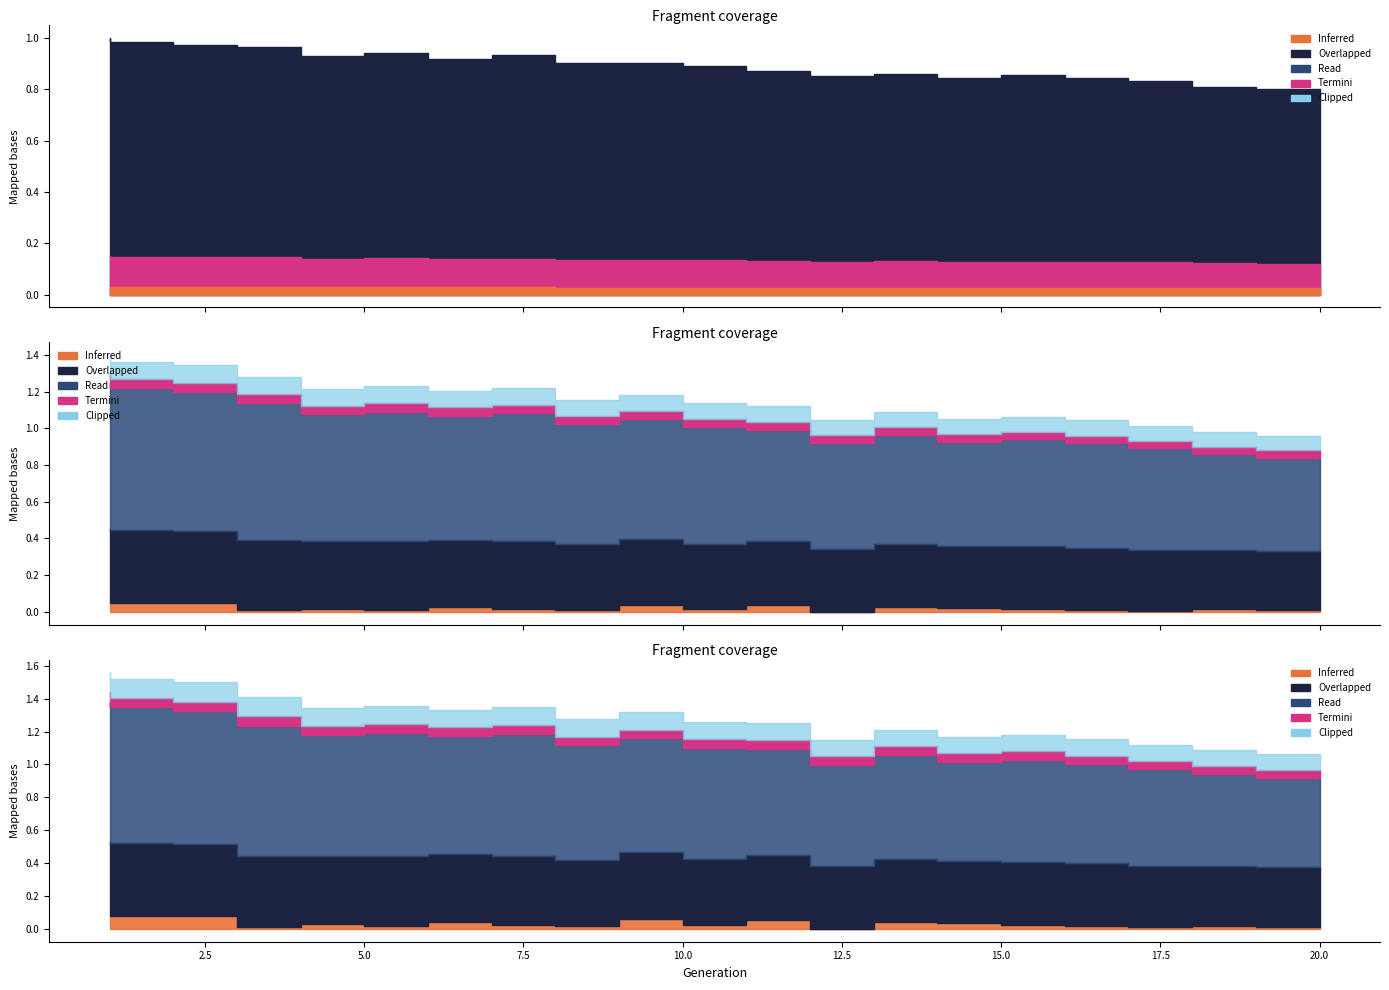

How many categories are shown in the chart?

20